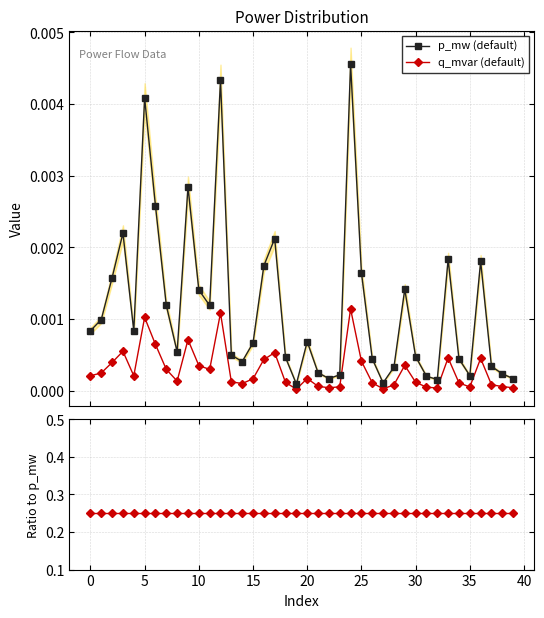

At how many categories does at least one series exceed 0?

40